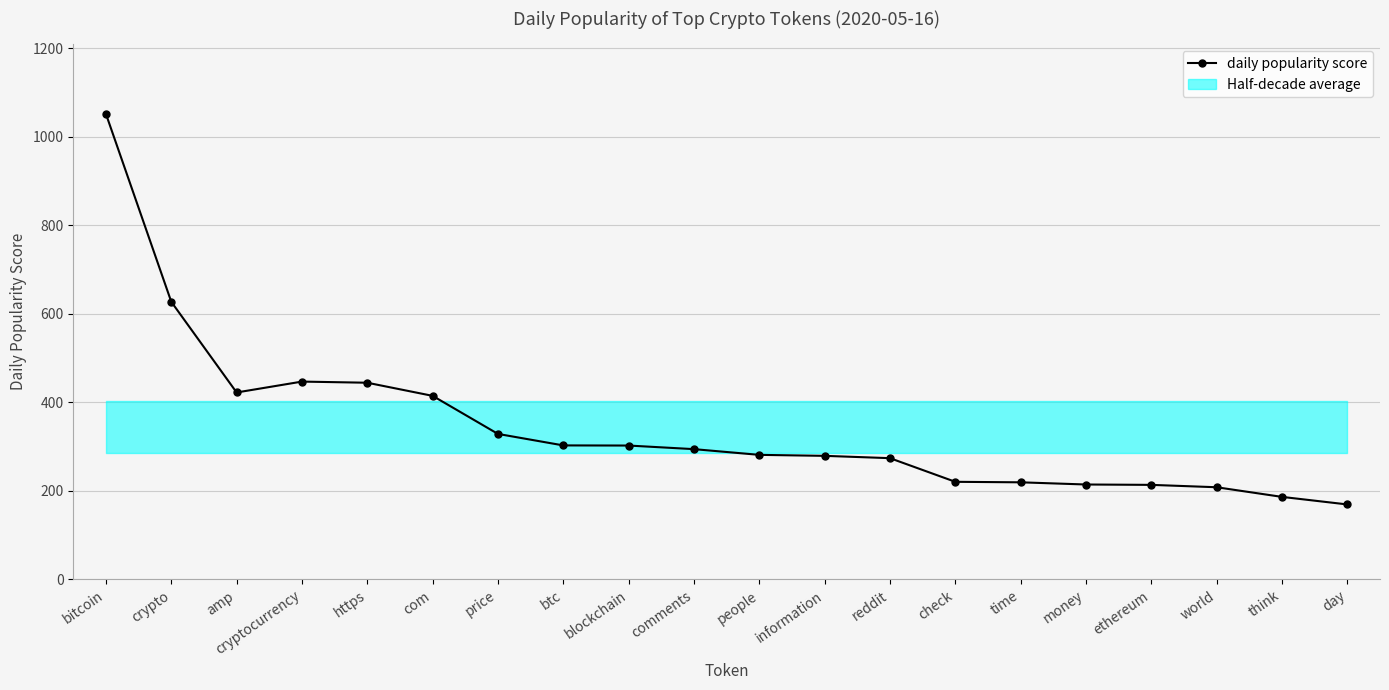

What is the label of the 3rd point from the left?

amp